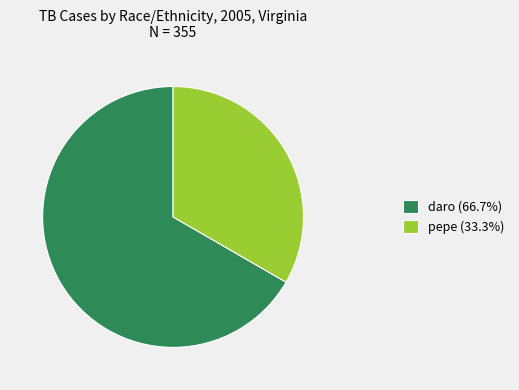

How many slices are in this pie chart?

2